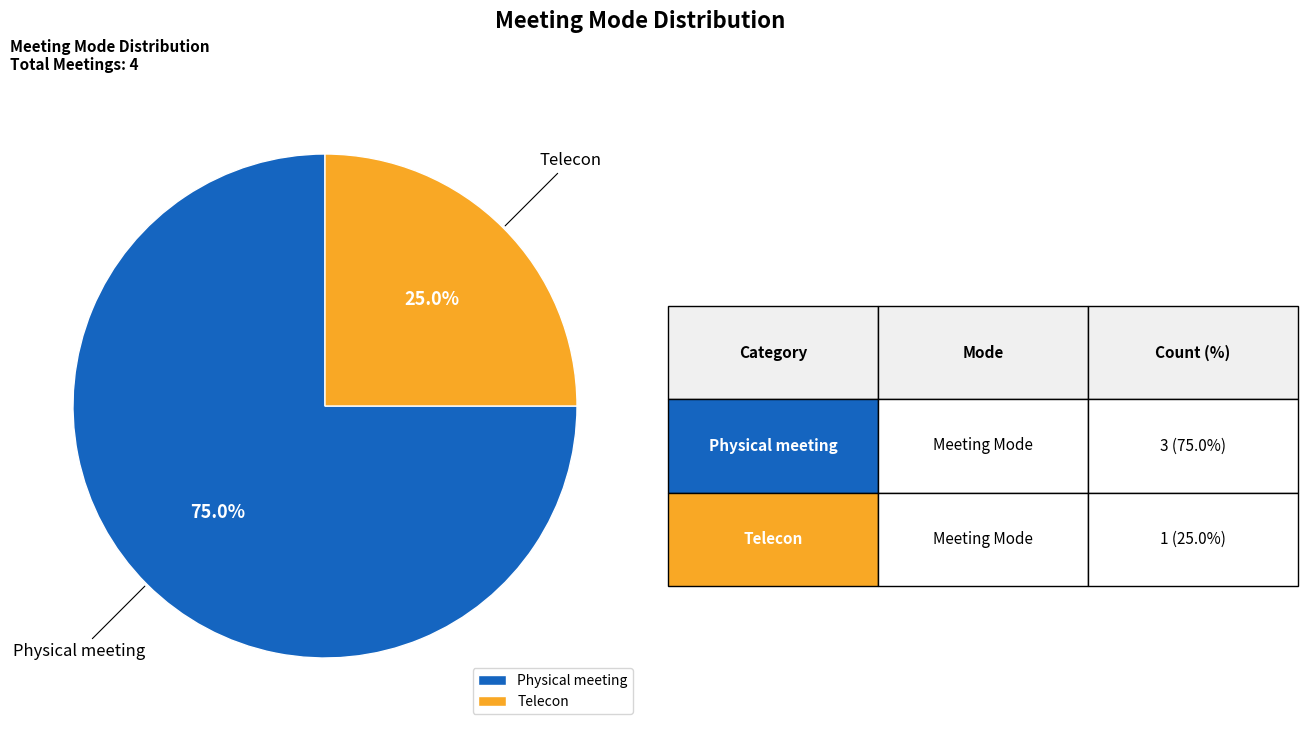

Rank the categories by value from highest to lowest.

Physical meeting, Telecon